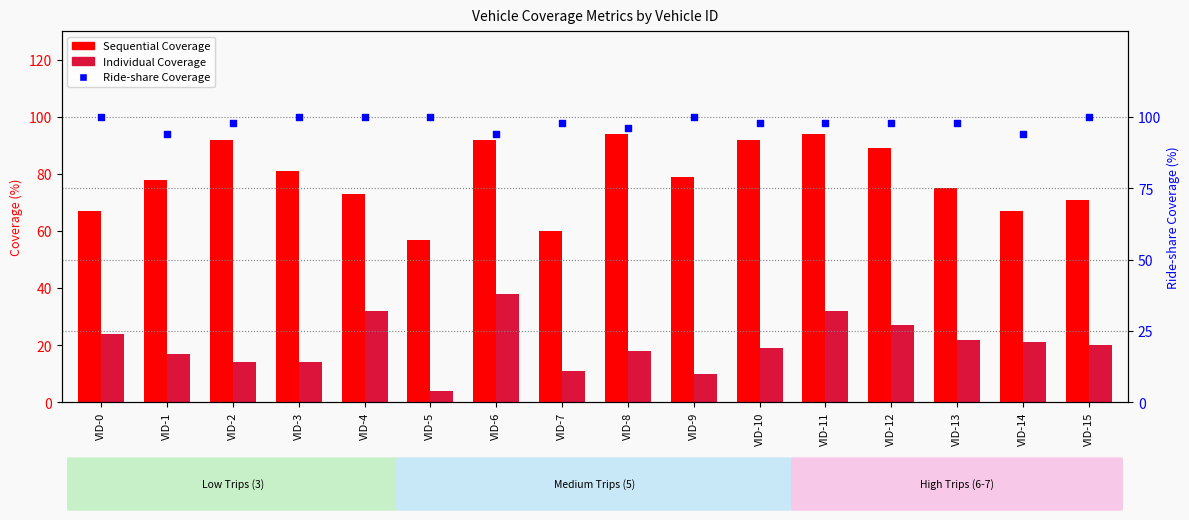

What is the total value across all series at VID-3?

195